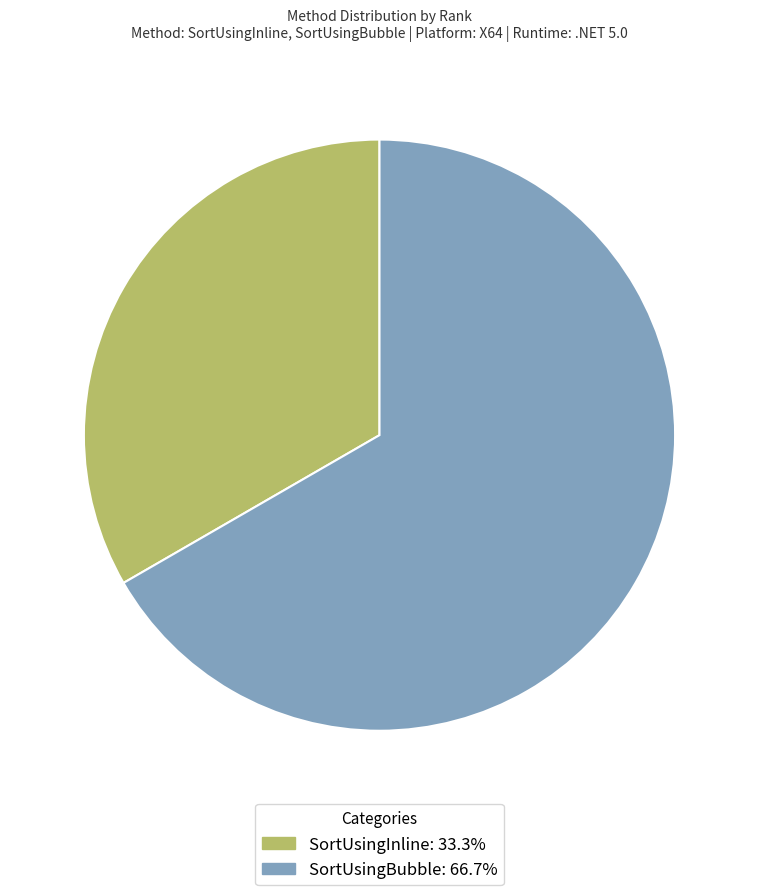

Which category accounts for the majority?

SortUsingBubble